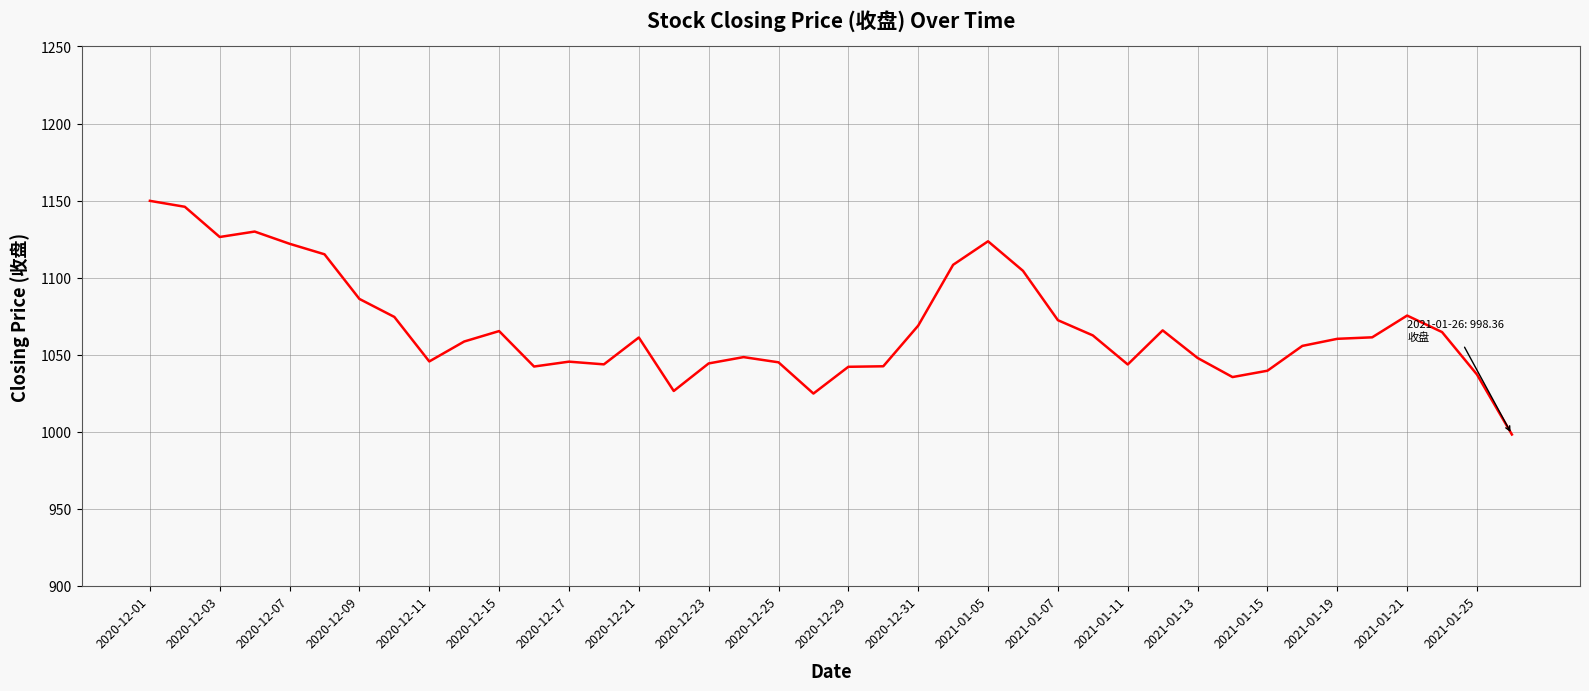

What is the difference between the maximum and minimum values?

151.5